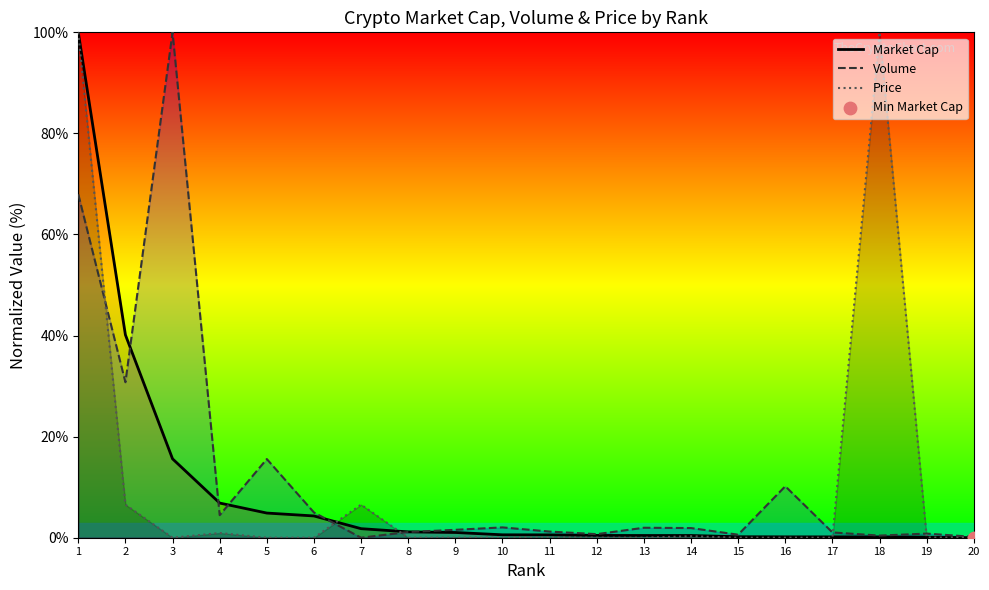

Which series has the widest spread of Y values?

Market Cap